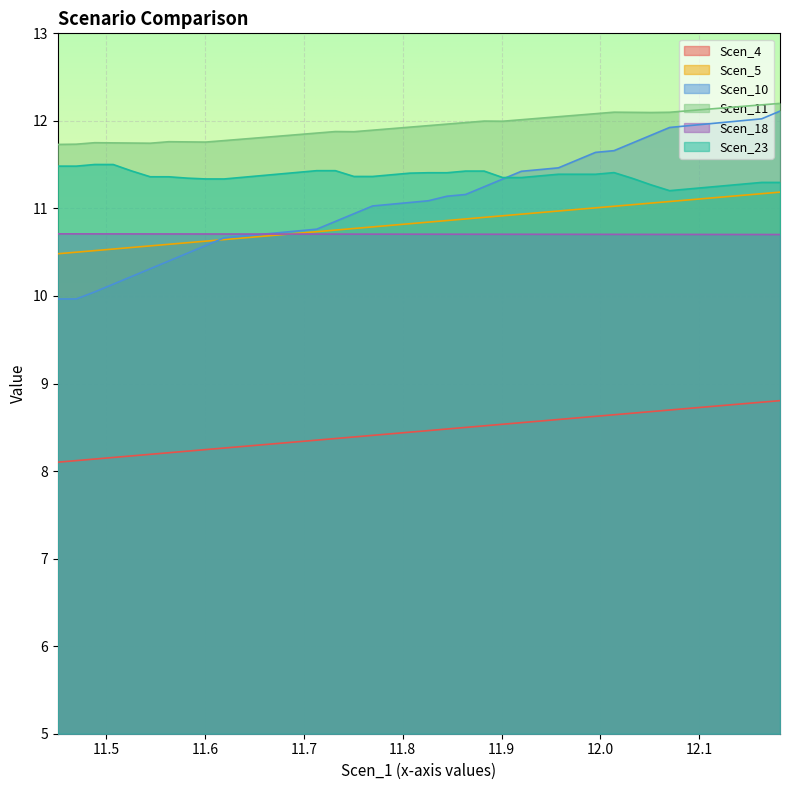

What is the difference between the maximum and minimum values in the Scen_11 series?

0.5